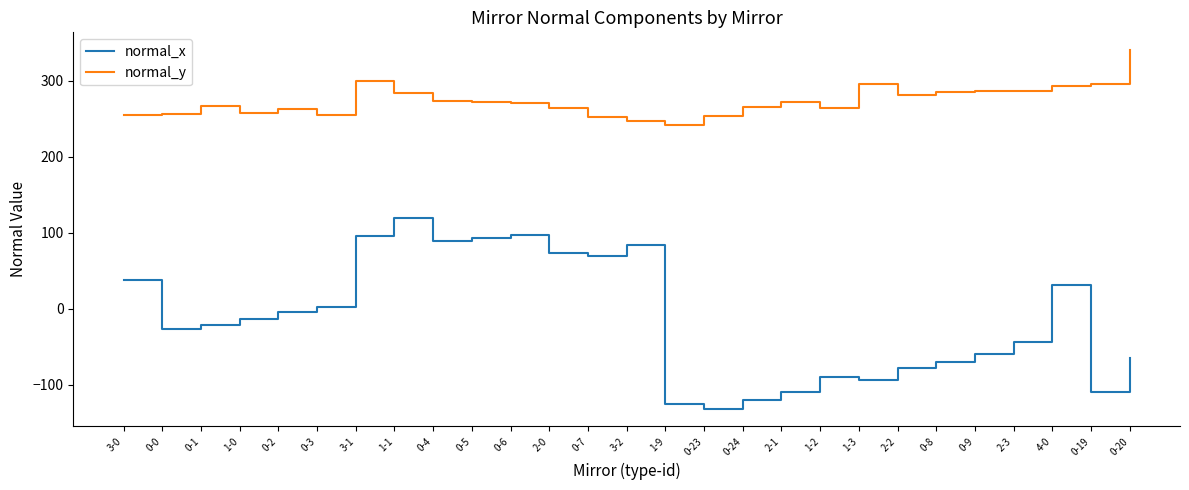

What is the approximate value of normal_y at 0-8?

285.4